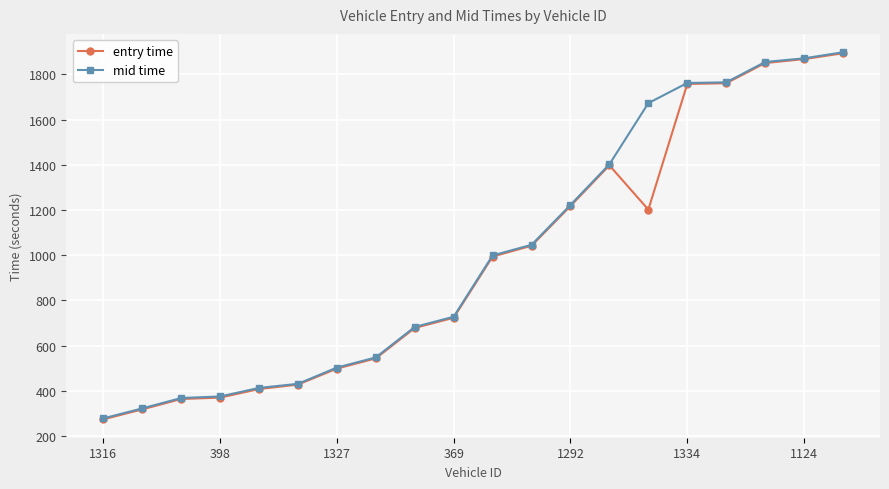

What is the maximum value shown in the chart?

1898.2